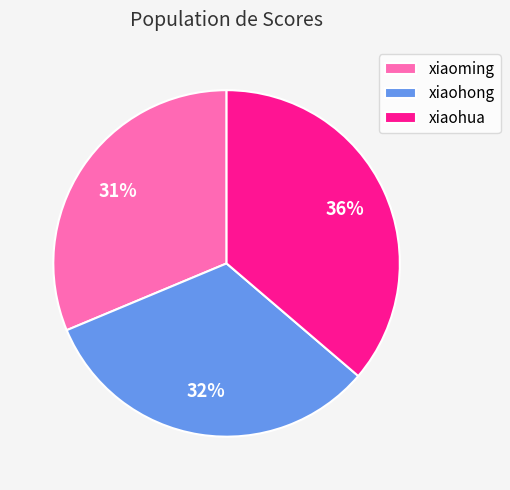

What percentage is the xiaoming slice, to the nearest percent?

31%